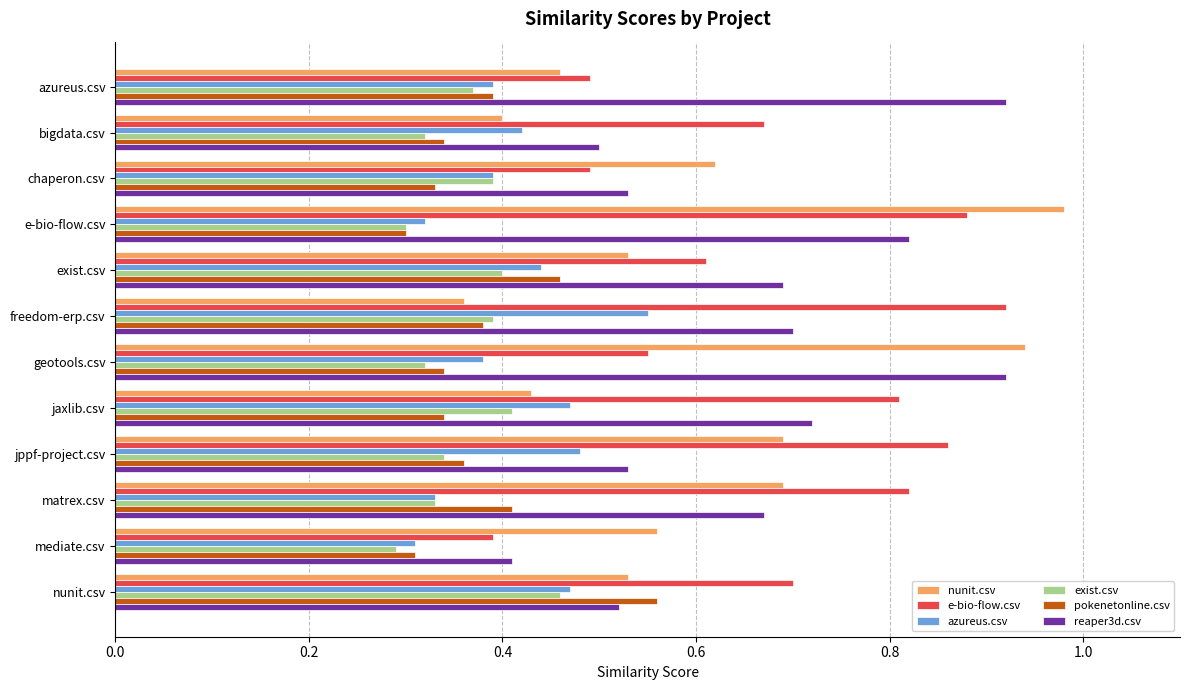

At which label does pokenetonline.csv reach its peak?

nunit.csv